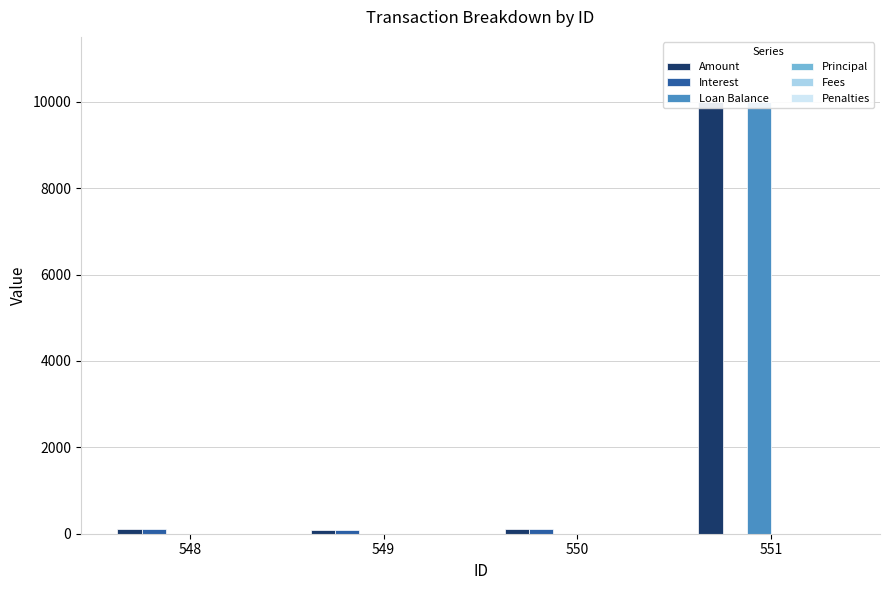

What is the difference between the Interest values at 551 and 548?

103.8